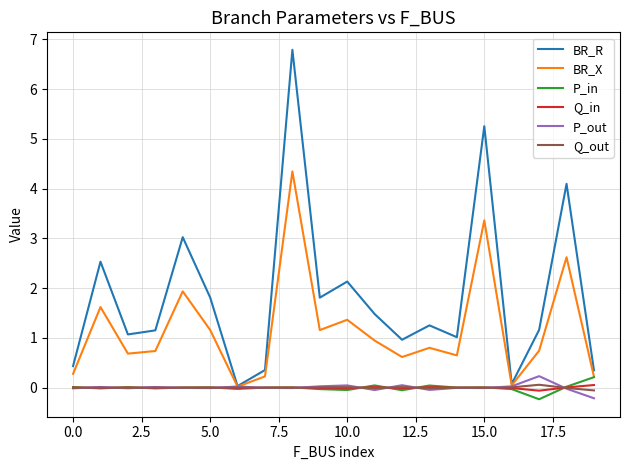

What is the maximum value shown in the chart?

6.8